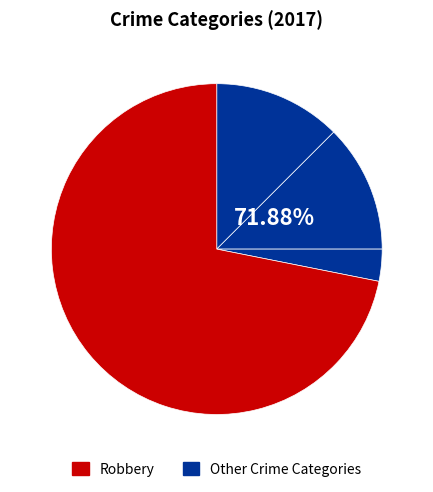

Is Robbery the majority of the pie?

Yes